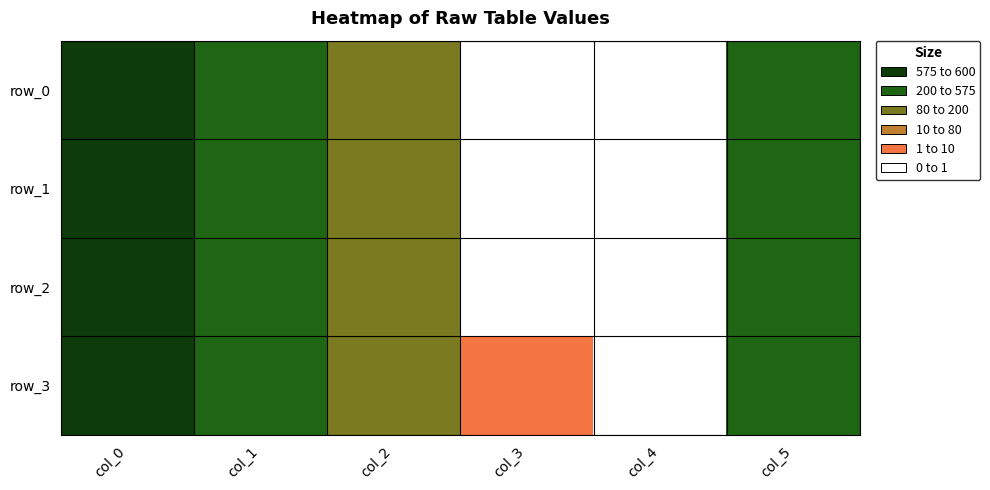

At how many categories does at least one series exceed 566?

1